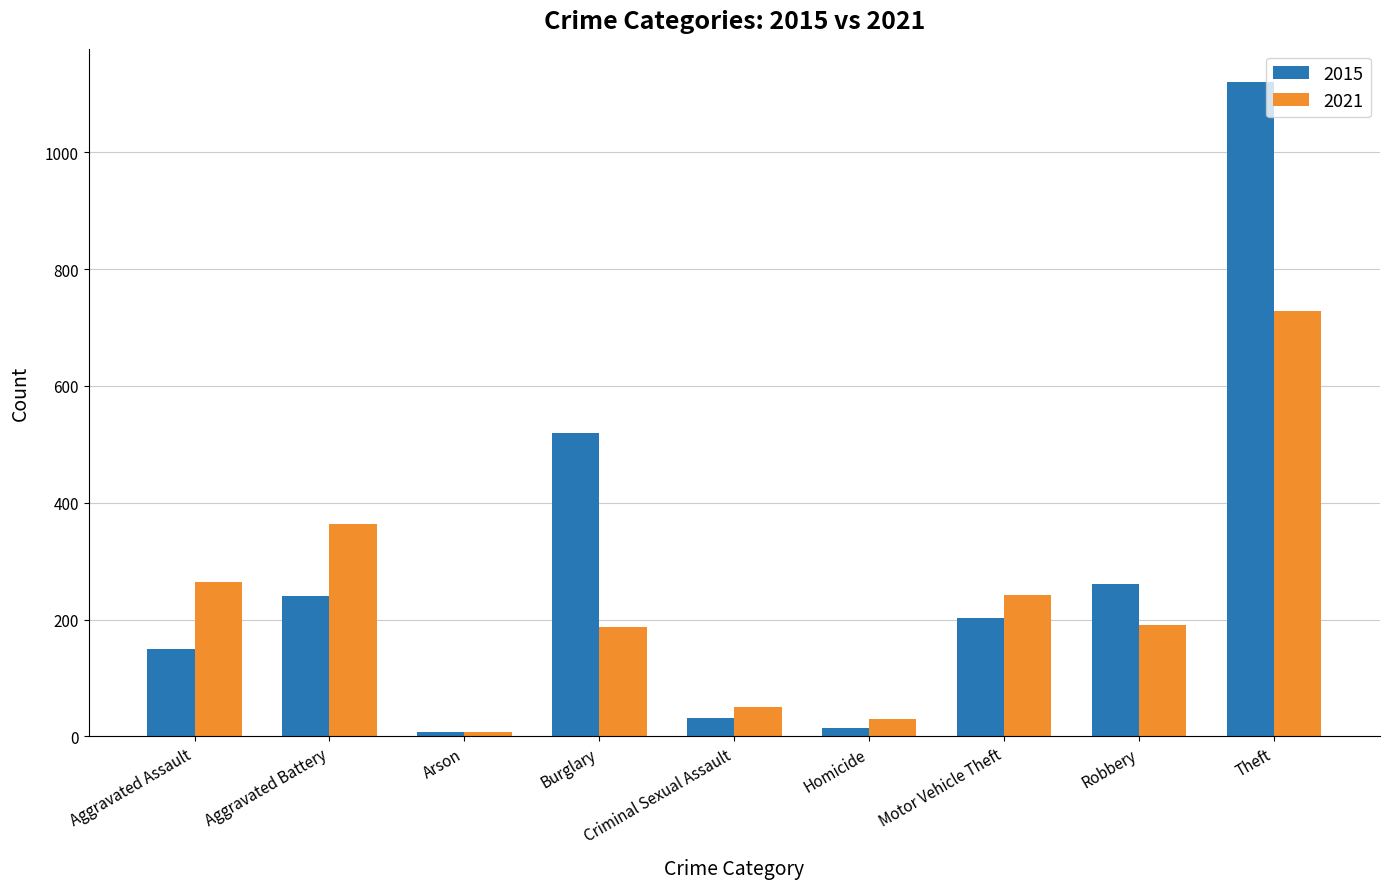

What is the smallest value displayed?

8